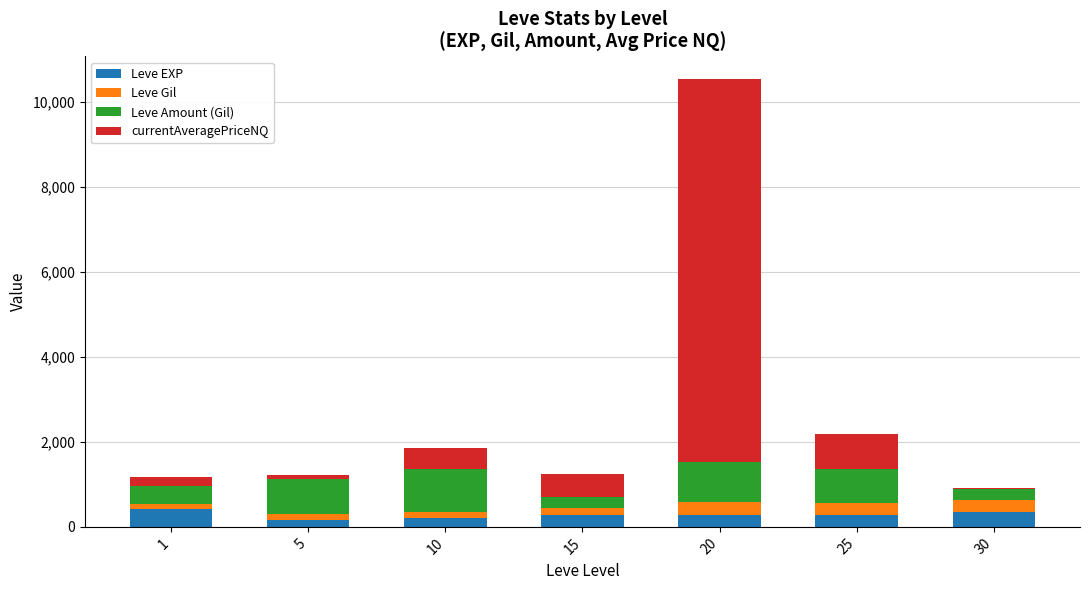

How many data points does each series have?

7